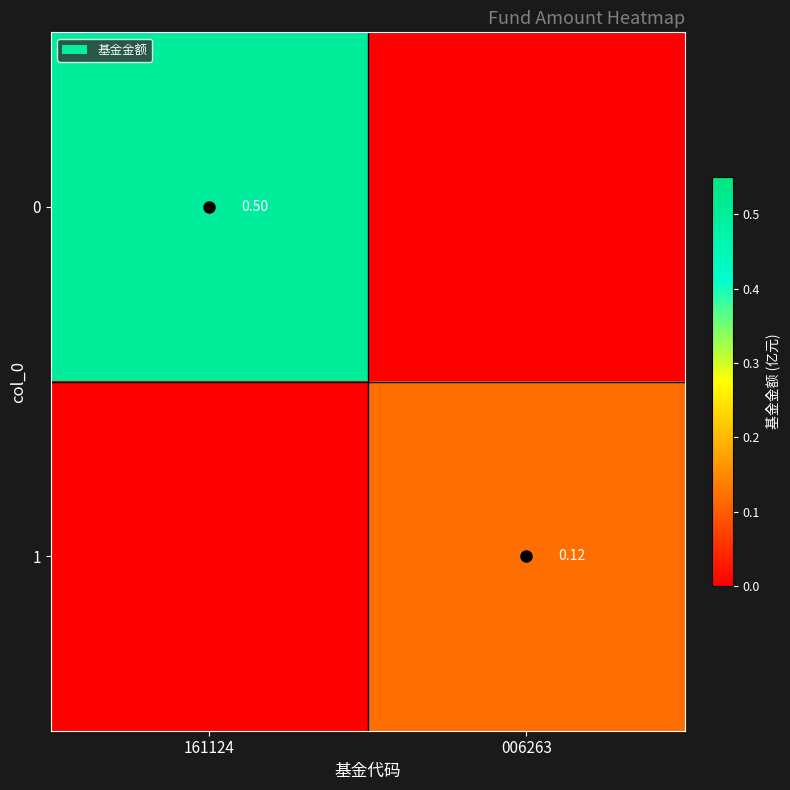

How many series are shown in this chart?

2